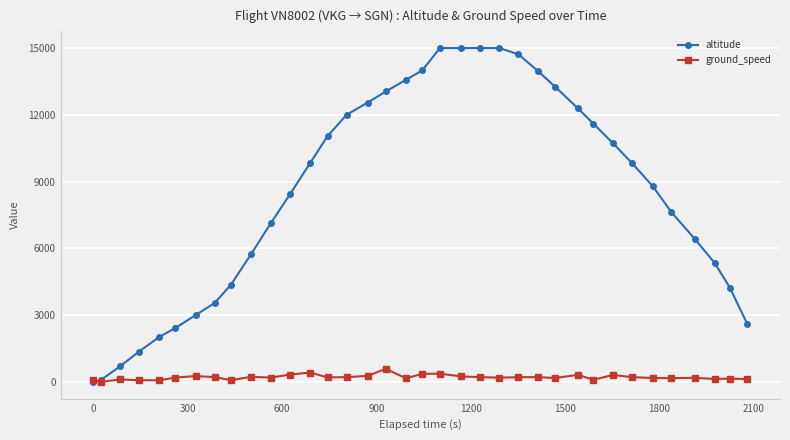

List the series in order of their overall mean, lowest first.

ground_speed, altitude